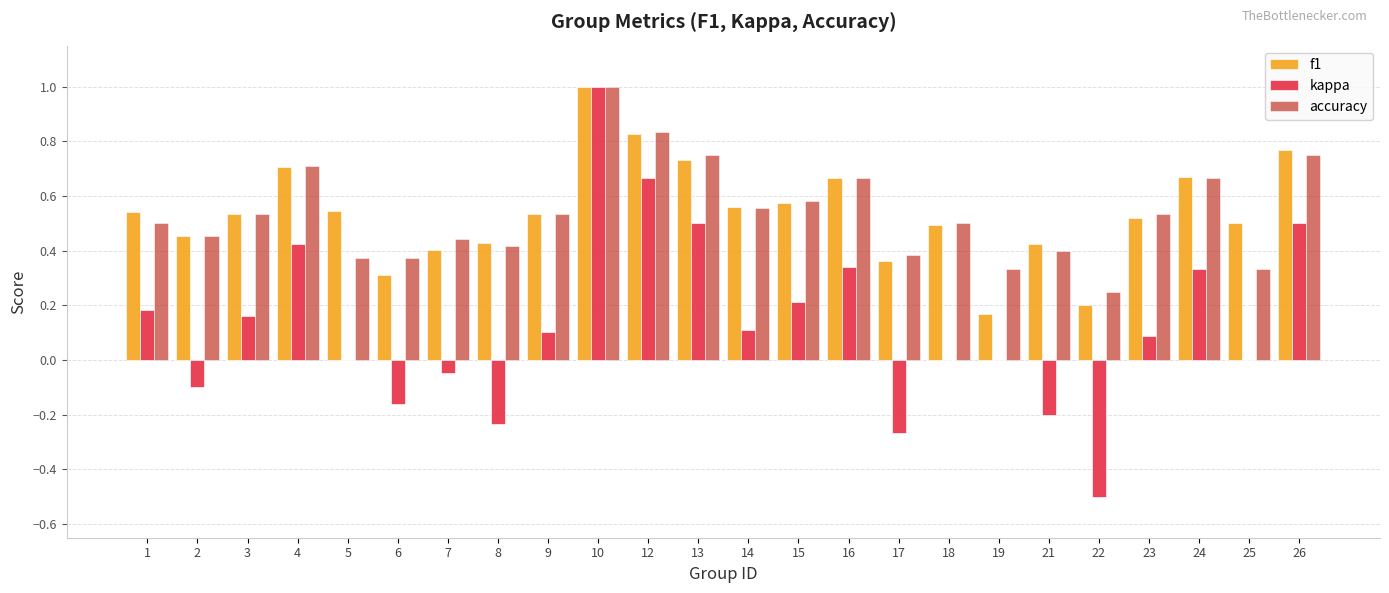

Is the value of kappa at 3 greater than the value of accuracy at 2?

No